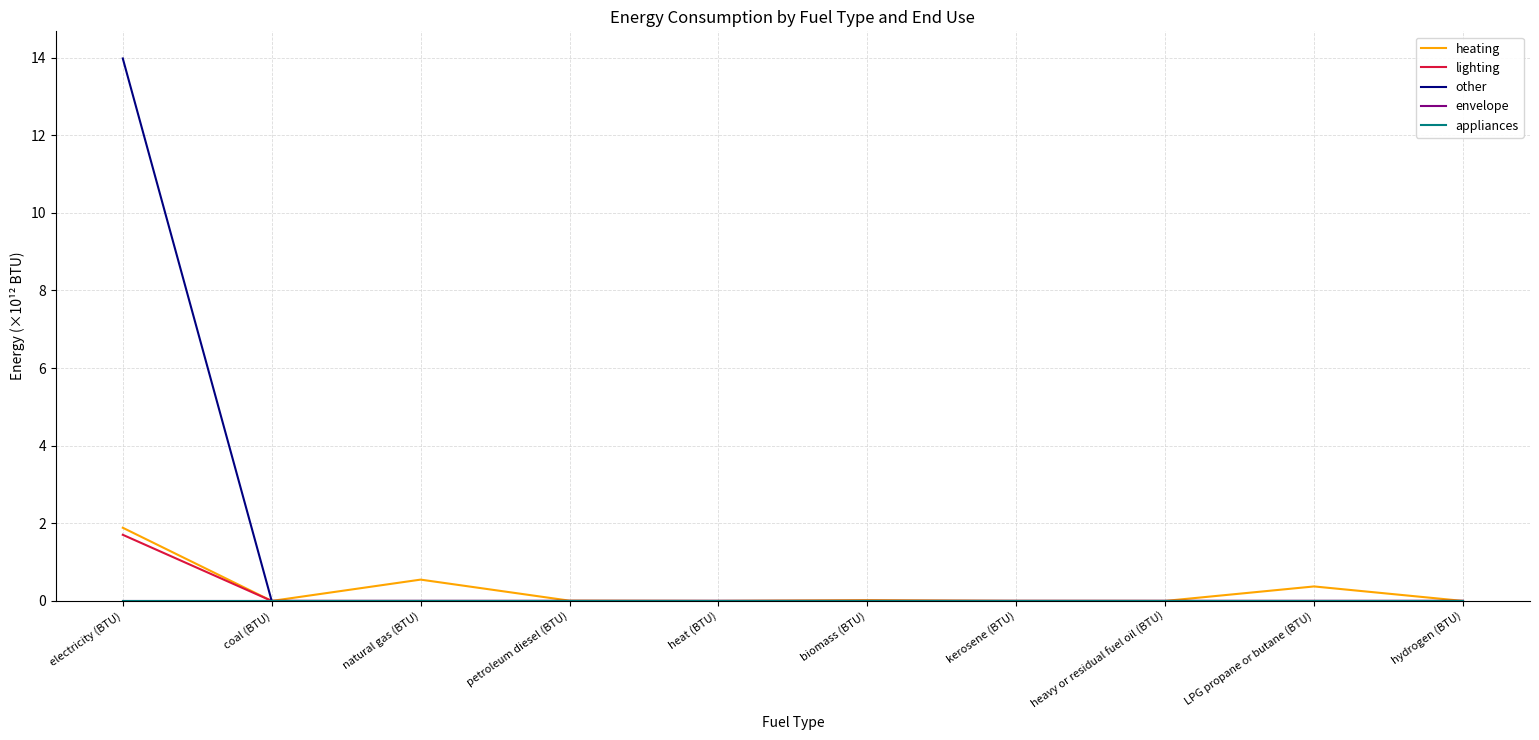

Does the chart display data point markers on the line(s)?

No